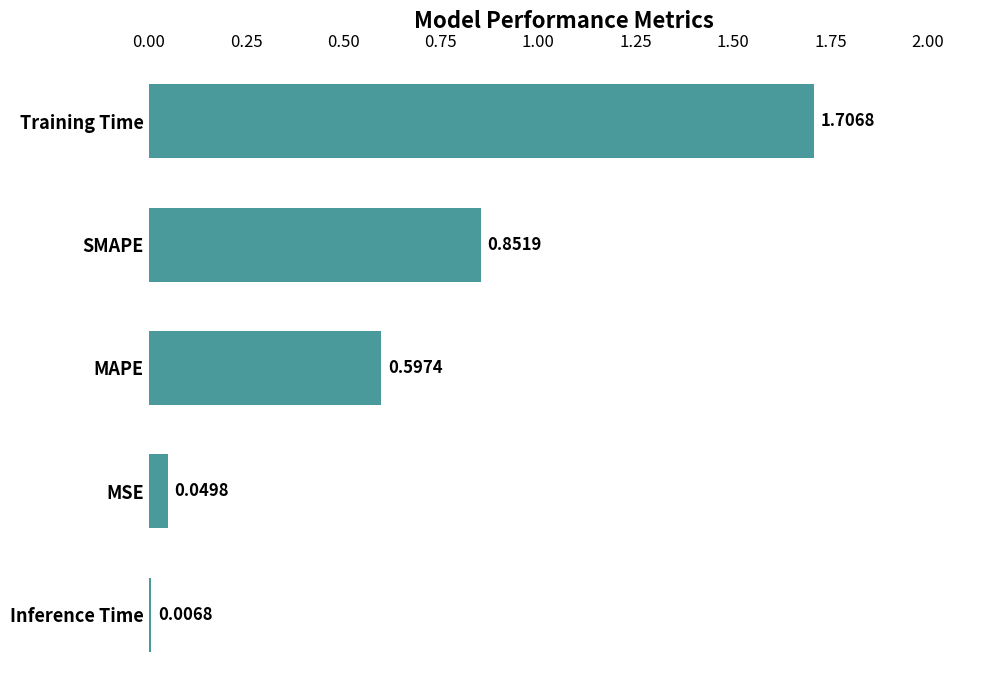

What is the difference between the maximum and second lowest values?

1.7